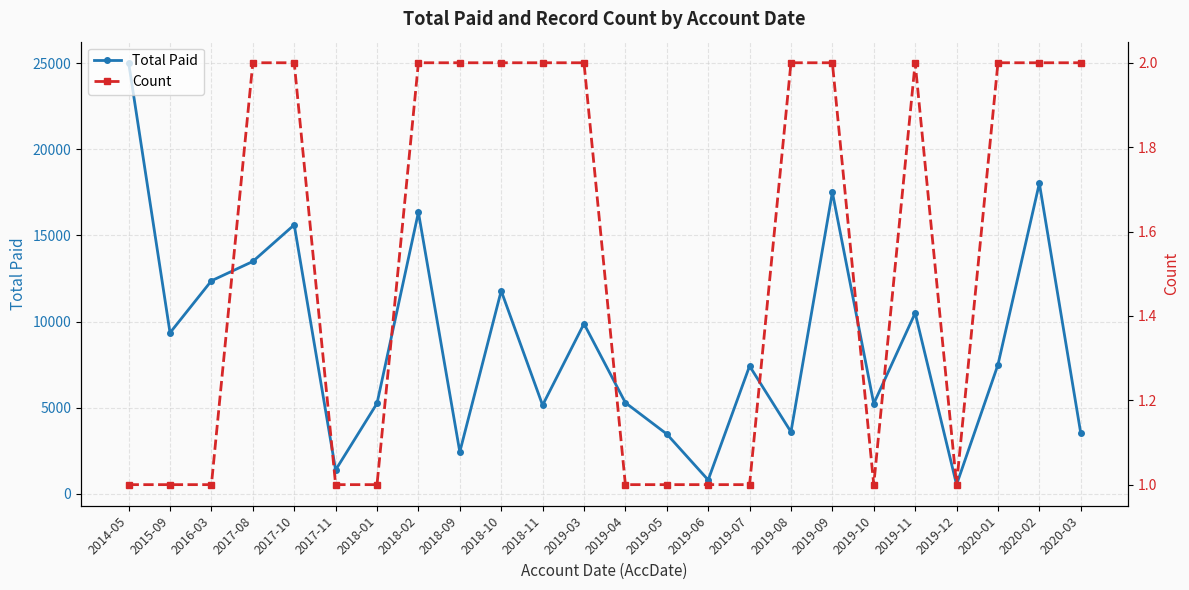

Is it true that Count equals 2 at 2019-11?

True